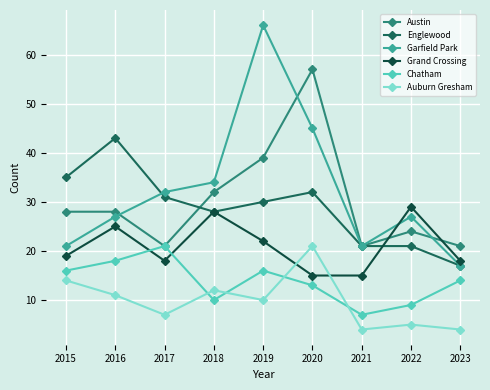

The Grand Crossing series shows 10 at 2021. True or false?

False